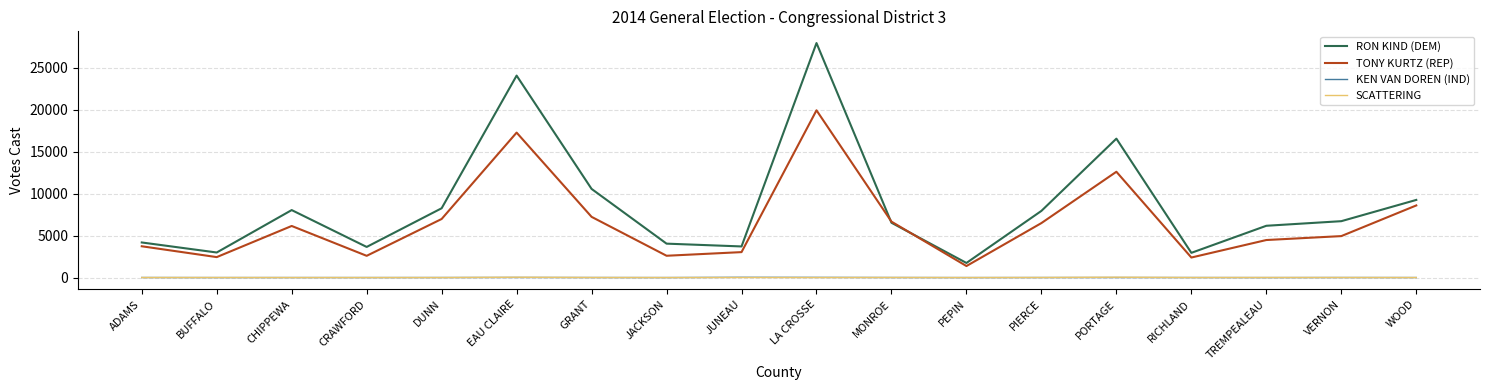

How many interior local peaks does the TONY KURTZ (REP) series have?

4